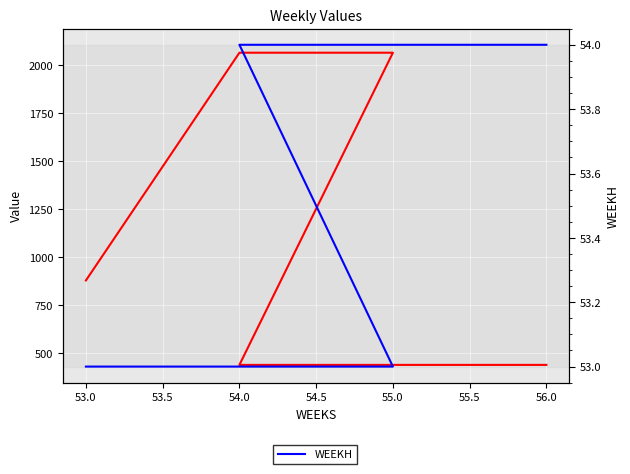

True or false: WEEKH and Value cross at least once.

False